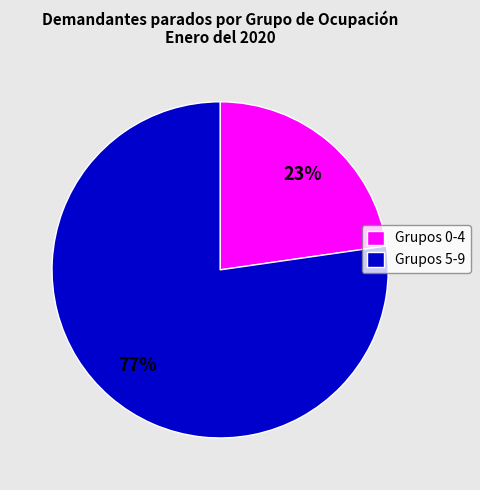

How many segments does this pie chart have?

2